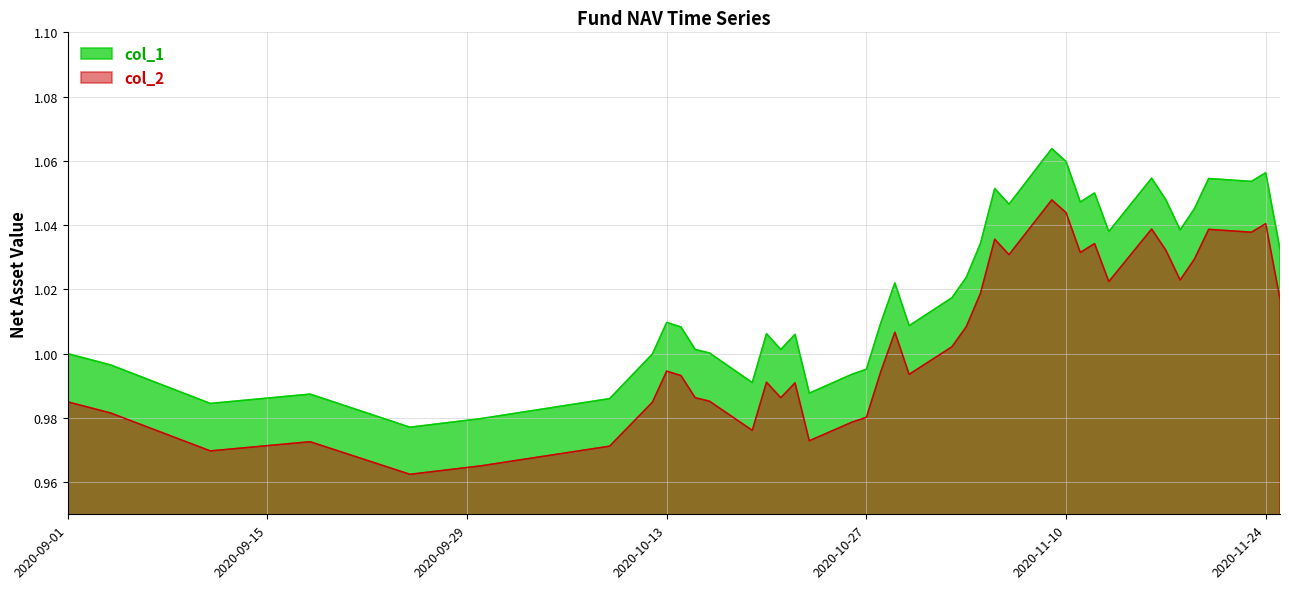

At how many categories does at least one series exceed 0?

40